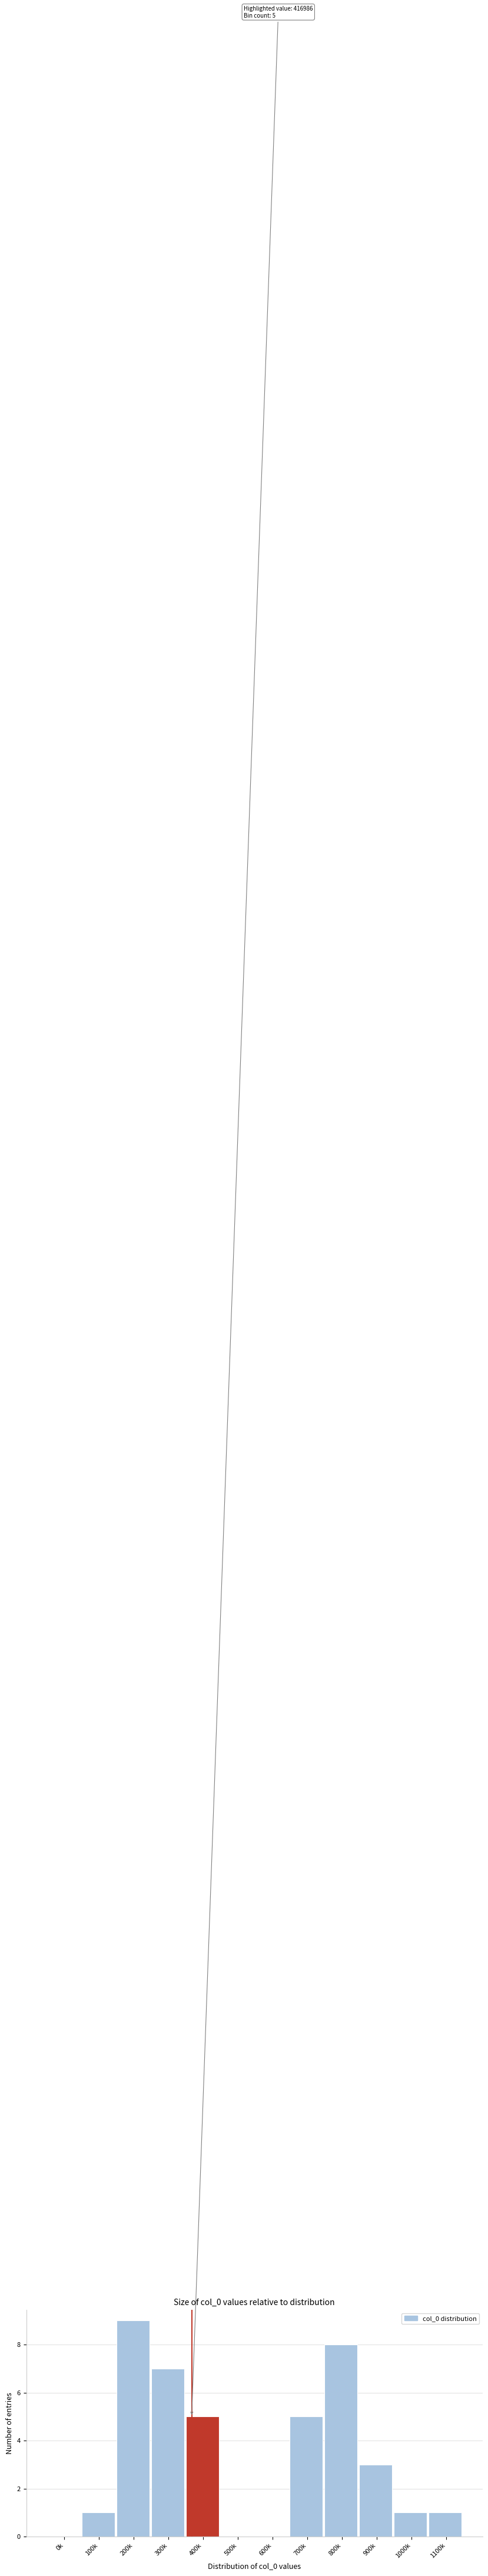

Reading left to right, list all the values displayed in this chart.

0k=0	100k=1	200k=9	300k=7	400k=5	500k=0	600k=0	700k=5	800k=8	900k=3	1000k=1	1100k=1